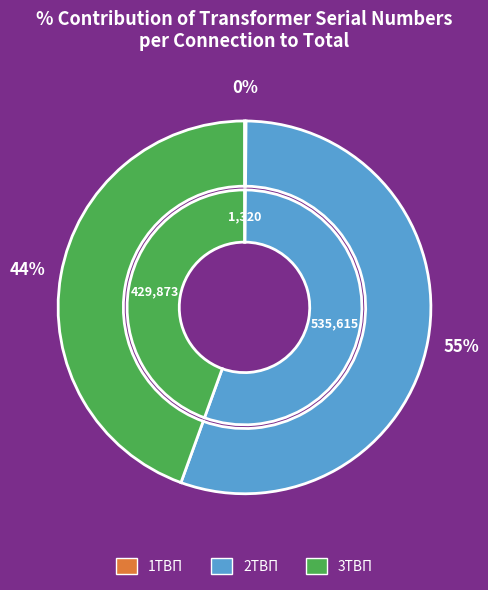

Between 2ТВП and 1ТВП, which is larger?

2ТВП